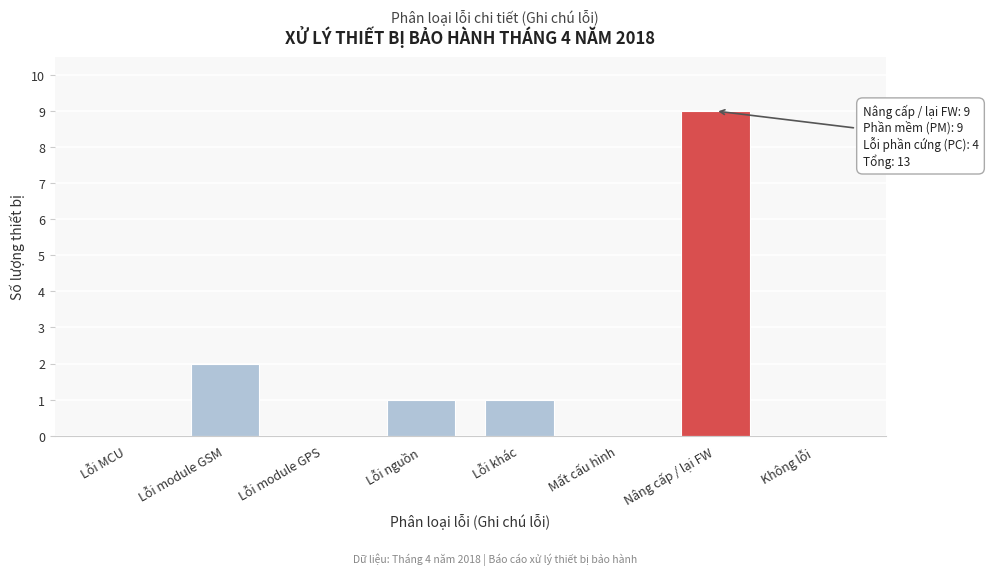

Reading left to right, extract all data points from this chart.

Lỗi MCU=0	Lỗi module GSM=2	Lỗi module GPS=0	Lỗi nguồn=1	Lỗi khác=1	Mất cấu hình=0	Nâng cấp / lại FW=9	Không lỗi=0